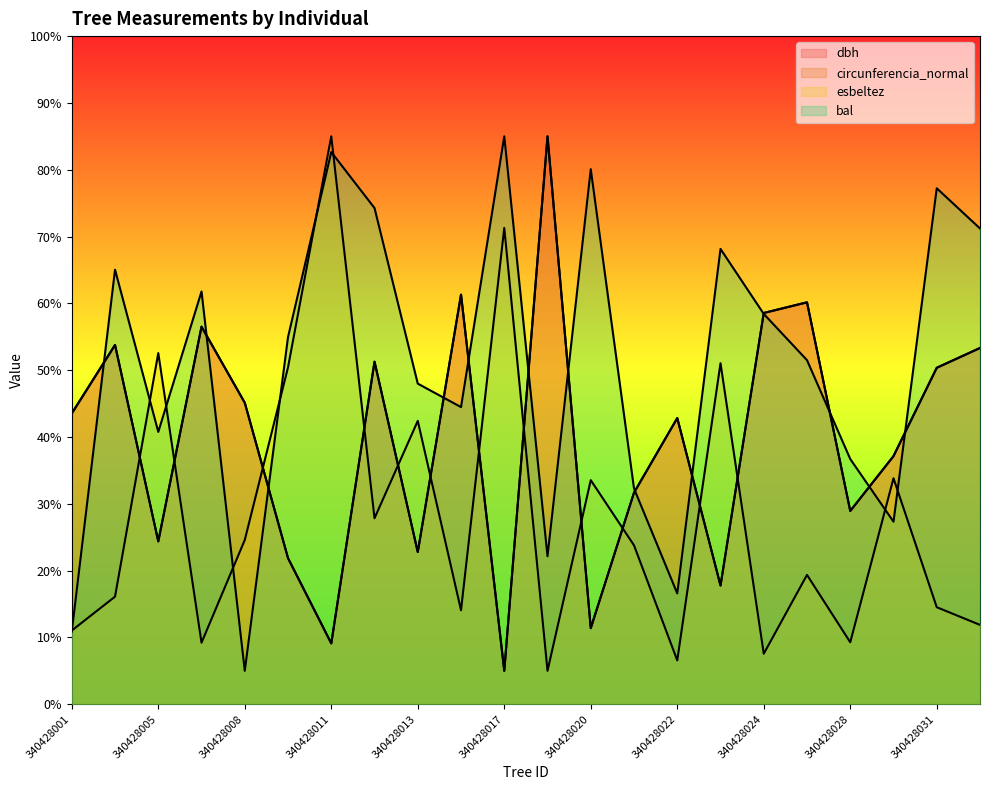

Which label corresponds to the largest value in the chart?

340428019